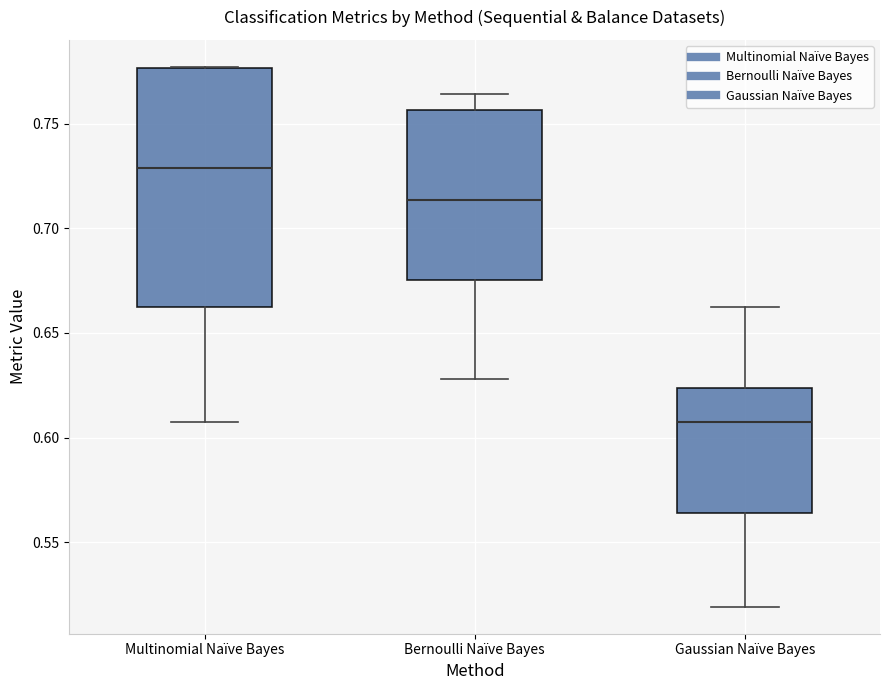

Reading left to right, transcribe this box plot: for each box, give where its median line is, the range the box spans, and where its two whiskers end, as read against the y-axis. The values are not printed on the chart, so give them approximately, as read against the axis.

Multinomial Naïve Bayes: median 0.730, box 0.660 to 0.775, whiskers 0.605 to 0.775
Bernoulli Naïve Bayes: median 0.715, box 0.675 to 0.755, whiskers 0.630 to 0.765
Gaussian Naïve Bayes: median 0.610, box 0.565 to 0.625, whiskers 0.520 to 0.660